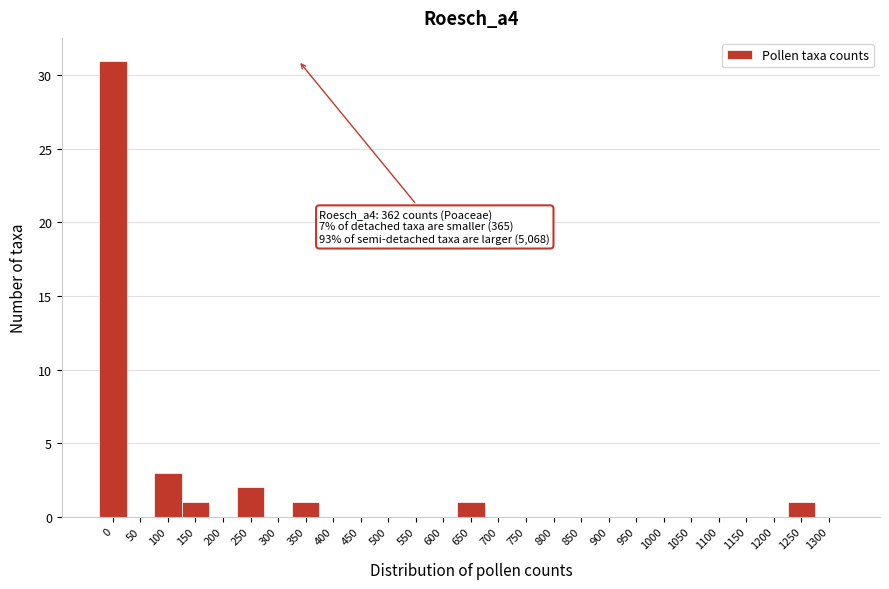

Reading right to left, transcribe all the data shown in this chart.

1300=0	1250=1	1200=0	1150=0	1100=0	1050=0	1000=0	950=0	900=0	850=0	800=0	750=0	700=0	650=1	600=0	550=0	500=0	450=0	400=0	350=1	300=0	250=2	200=0	150=1	100=3	50=0	0=31